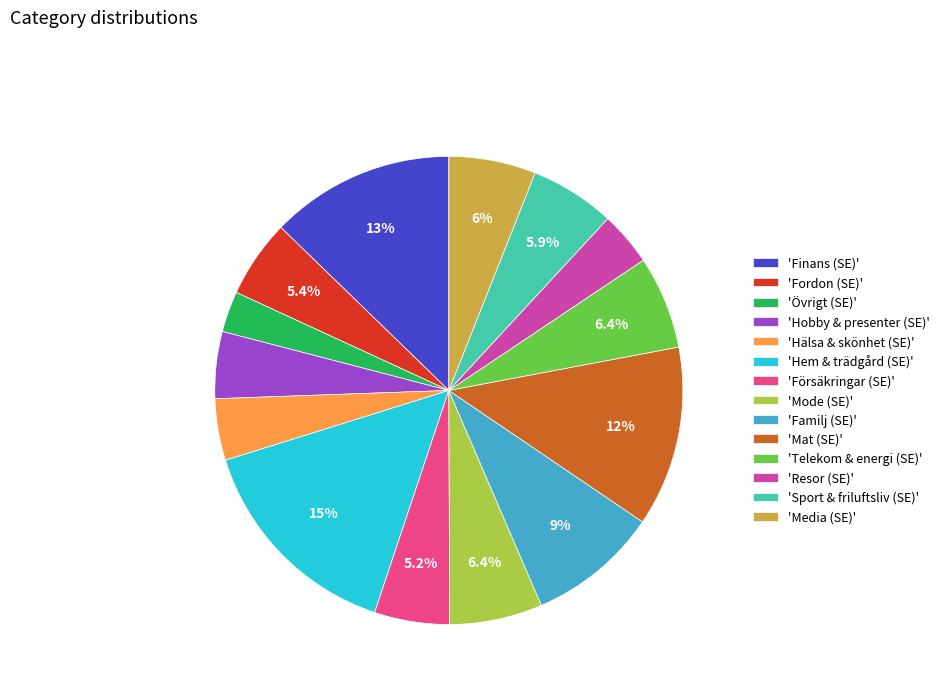

Which category has the smallest portion of the pie?

'Övrigt (SE)'